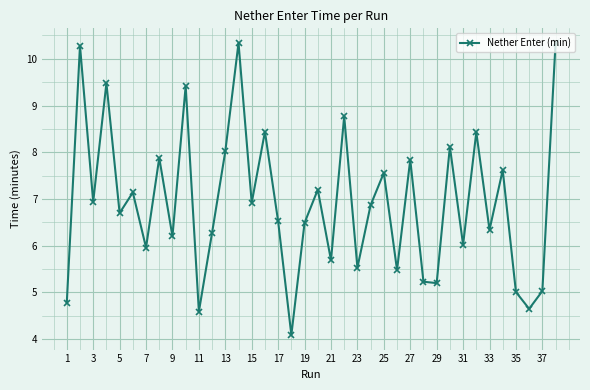

What is the average value?

6.9